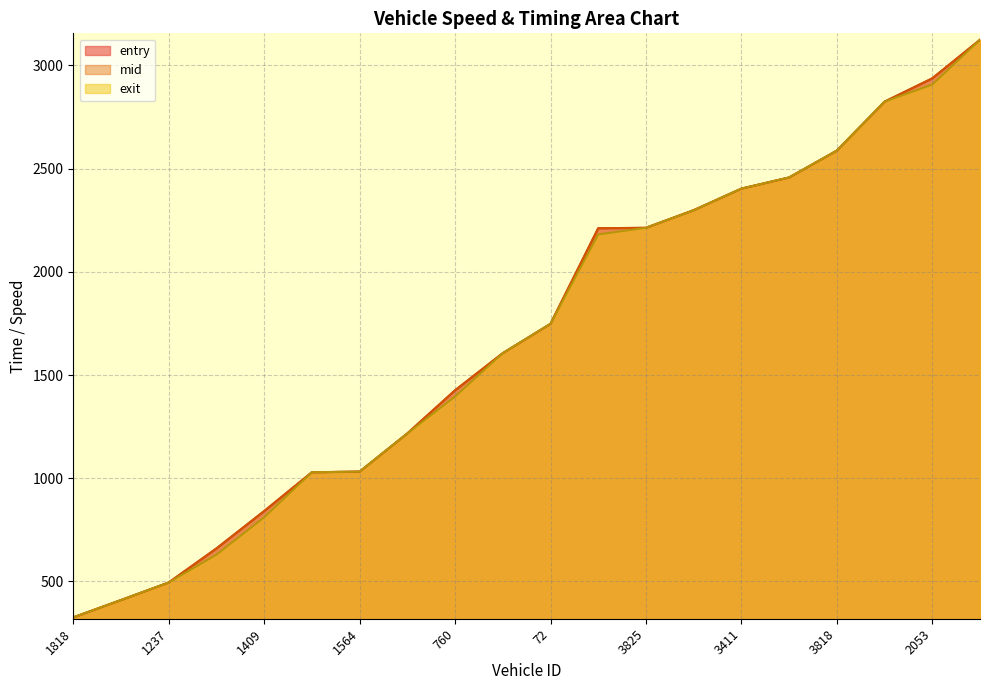

Reading right to left, what are all the values shown in this chart?

entry: 3123.9	2937.1	2824.1	2587.0	2457.1	2402.9	2298.0	2213.1	2211.1	1748.1	1606.1	1426.0	1217.1	1032.1	1029.1	841.0	660.0	495.1	410.1	326.1
mid: 3124.0	2937.2	2824.2	2587.1	2457.2	2403.0	2299.0	2213.2	2211.1	1748.1	1606.1	1426.1	1217.2	1032.2	1029.1	841.1	660.1	495.1	410.1	326.2
exit: 3123.9	2907.1	2824.1	2587.0	2457.1	2403.0	2298.0	2213.1	2181.1	1748.1	1606.1	1396.1	1217.1	1032.1	1029.1	811.0	630.0	495.1	410.1	326.1